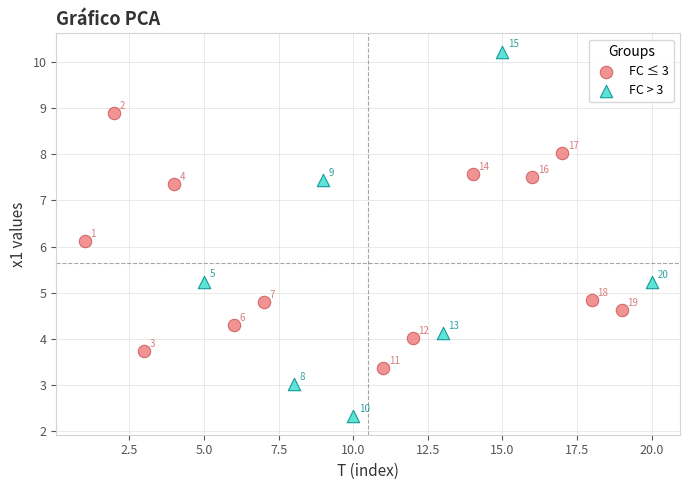

Which series has the widest spread of Y values?

FC > 3